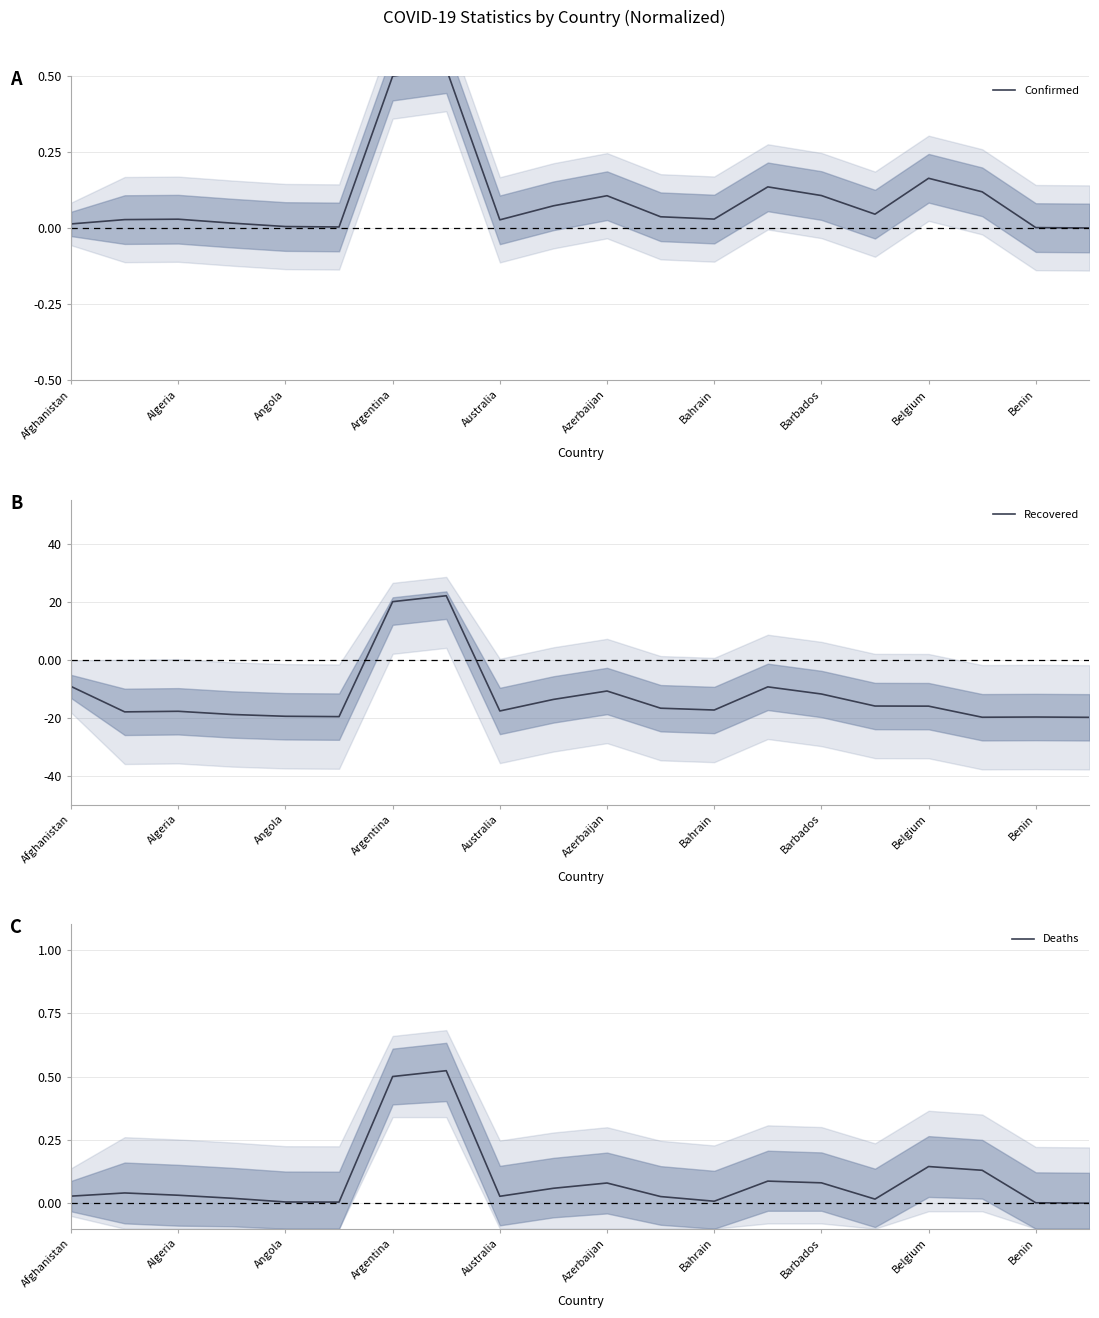

True or false: Recovered has a value of -27.6 at Algeria.

False